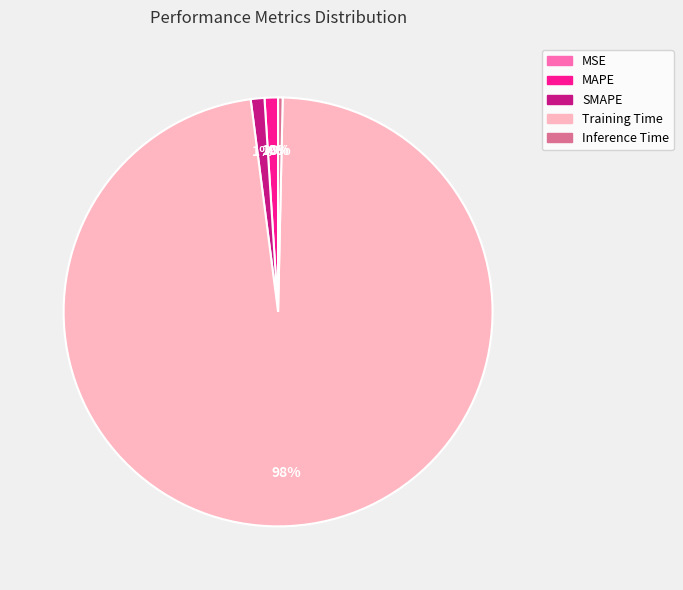

To the nearest percent, what percentage of the pie is MAPE?

1%